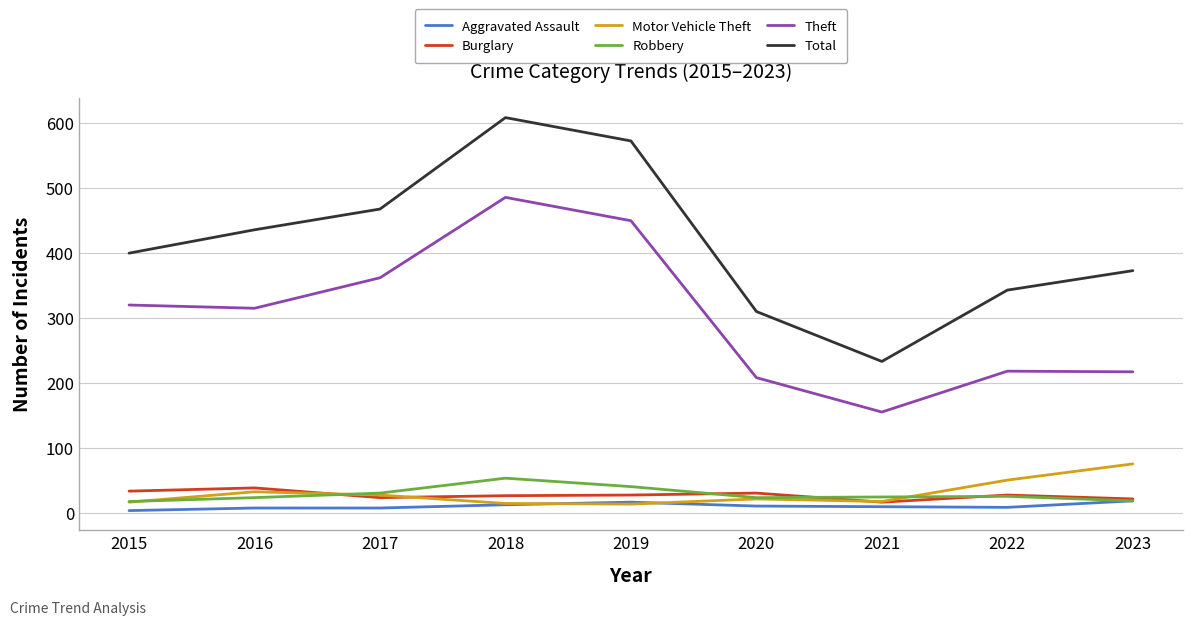

At which category is the sum across all series the highest?

2018